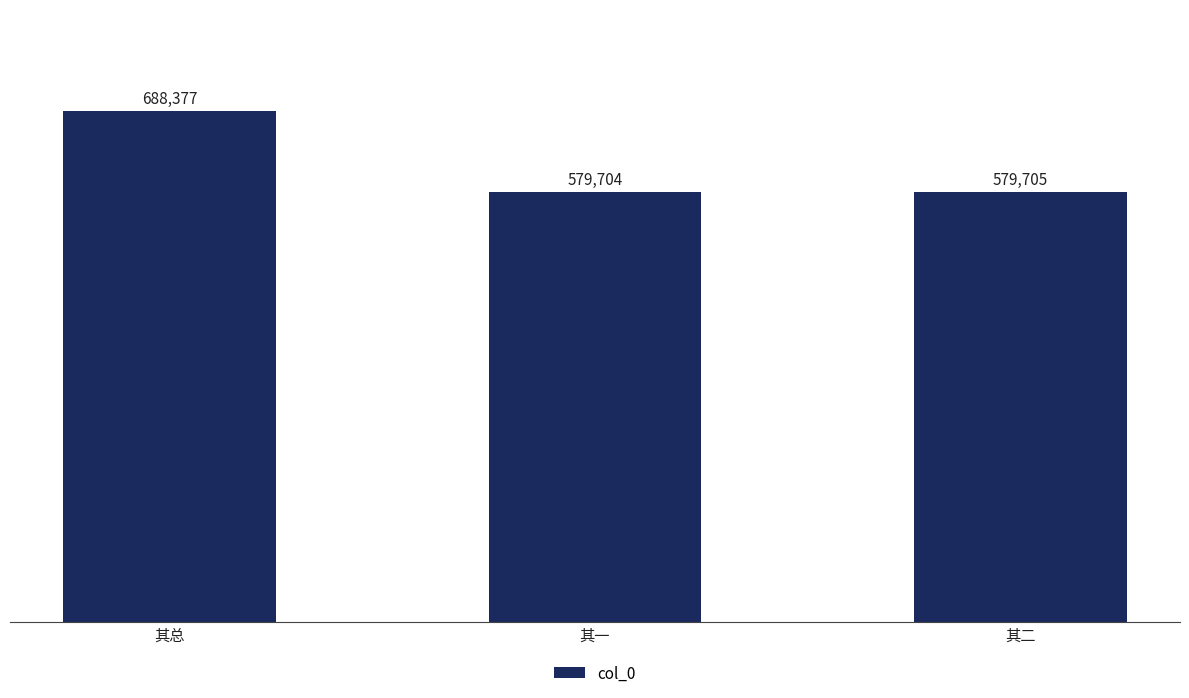

What is the label of the 3rd bar from the right?

其总